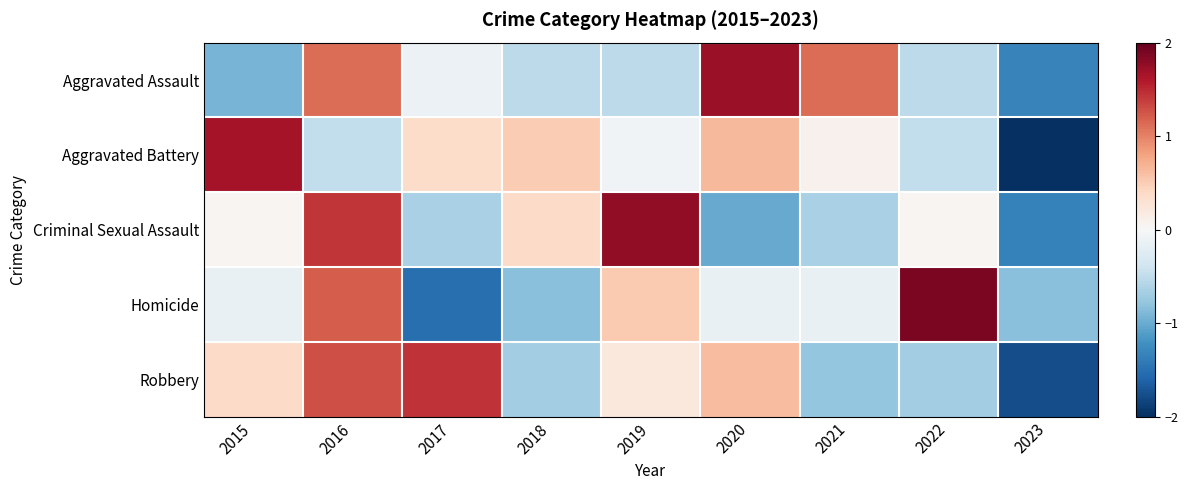

Reading left to right, transcribe all the data shown in this chart.

Aggravated Assault: 2015=-0.9	2016=1.1	2017=-0.1	2018=-0.5	2019=-0.5	2020=1.7	2021=1.1	2022=-0.5	2023=-1.3
Aggravated Battery: 2015=1.7	2016=-0.5	2017=0.4	2018=0.5	2019=-0.1	2020=0.7	2021=0.1	2022=-0.5	2023=-2.2
Criminal Sexual Assault: 2015=0.0	2016=1.4	2017=-0.7	2018=0.4	2019=1.8	2020=-1.0	2021=-0.7	2022=0.0	2023=-1.3
Homicide: 2015=-0.2	2016=1.2	2017=-1.5	2018=-0.8	2019=0.5	2020=-0.2	2021=-0.2	2022=1.9	2023=-0.8
Robbery: 2015=0.4	2016=1.3	2017=1.4	2018=-0.7	2019=0.2	2020=0.6	2021=-0.8	2022=-0.7	2023=-1.8